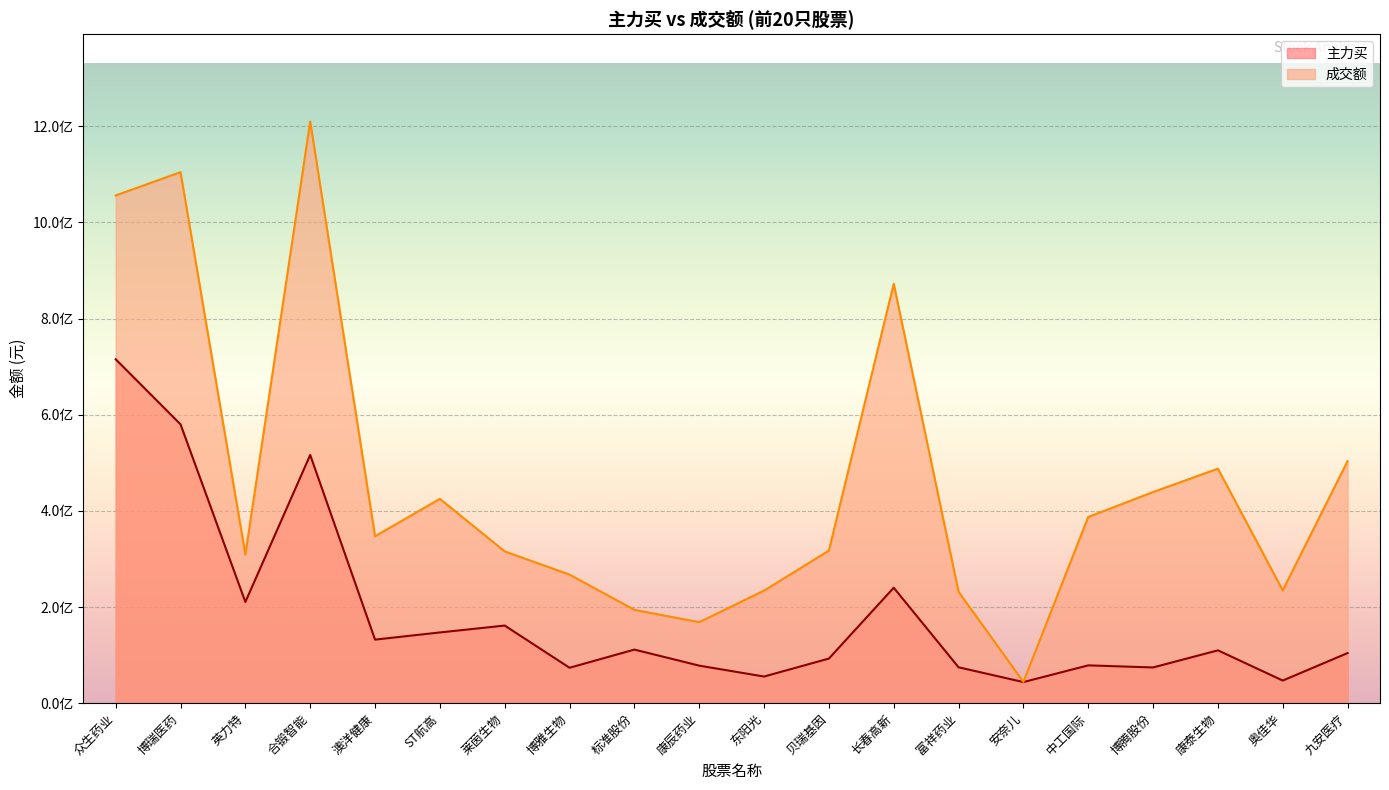

At which label does 成交额 reach its minimum?

安奈儿